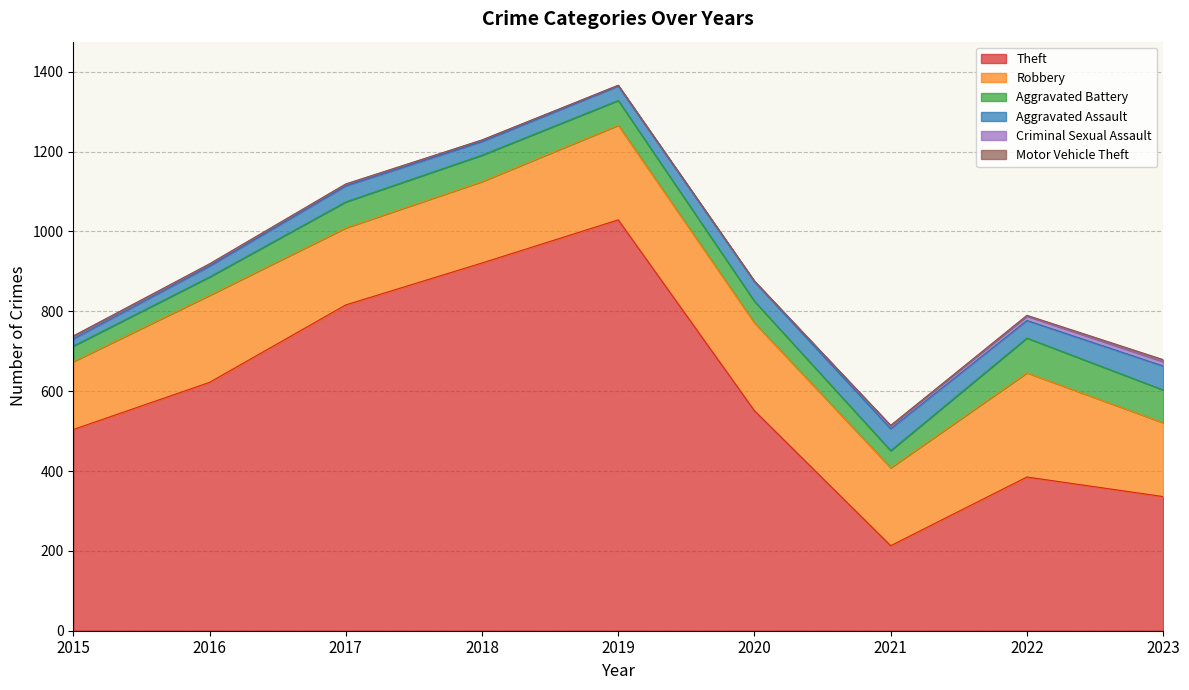

At 2015, list the series in order from largest to smallest.

Theft, Robbery, Aggravated Battery, Aggravated Assault, Criminal Sexual Assault, Motor Vehicle Theft